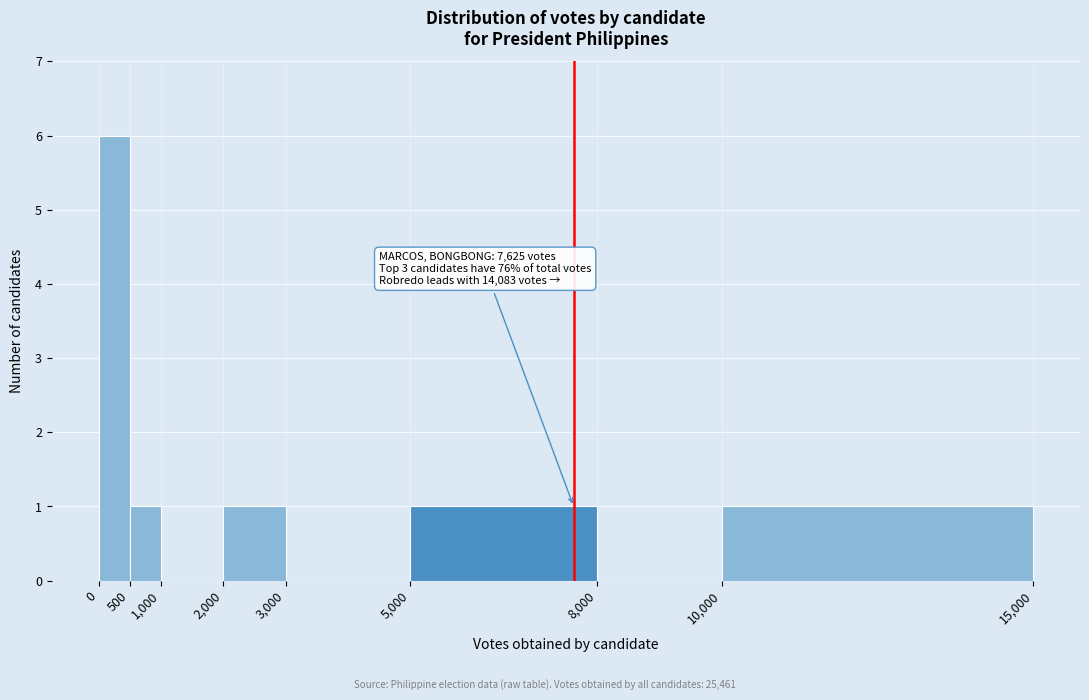

Over which range of the x-axis is the bar tallest?

0 to 500